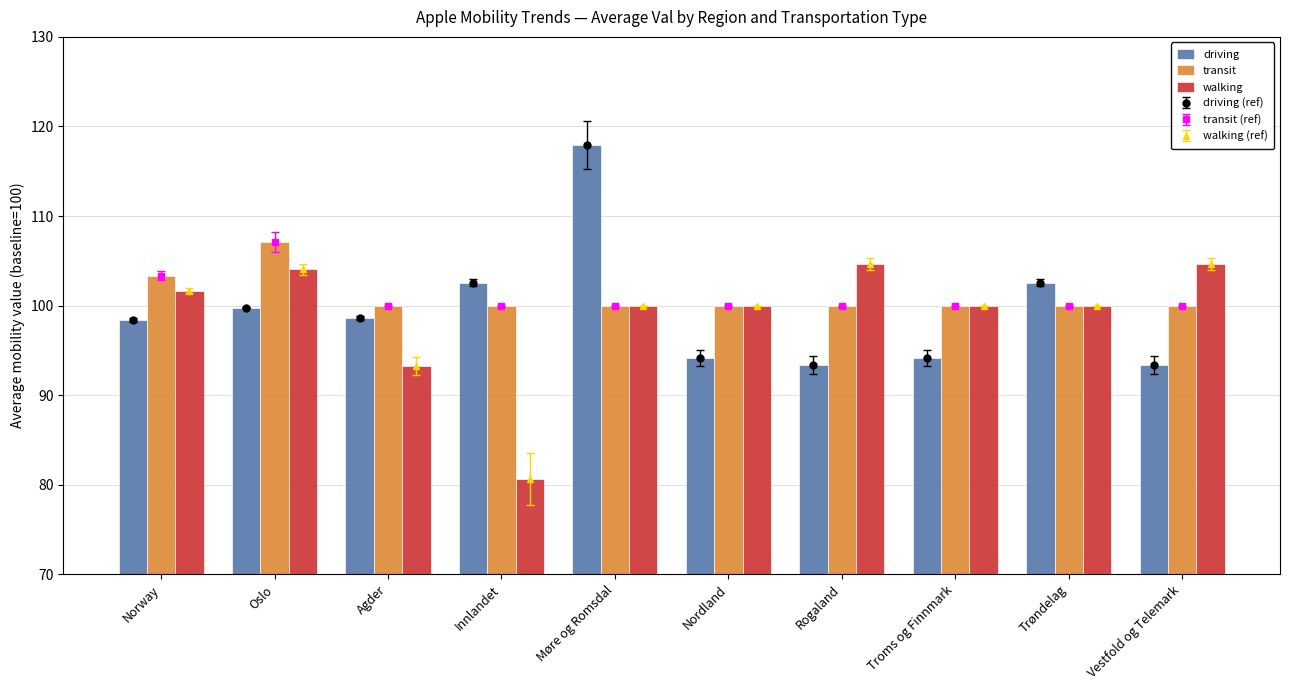

The value of transit at Norway is 38.5. True or false?

False